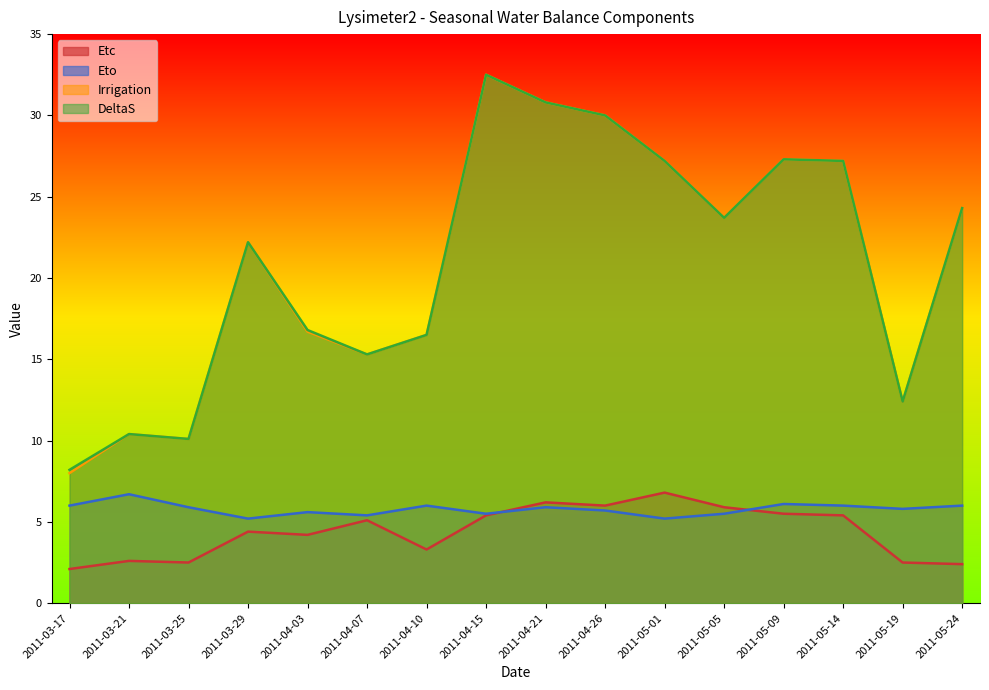

What is the average value of the DeltaS series?

20.9